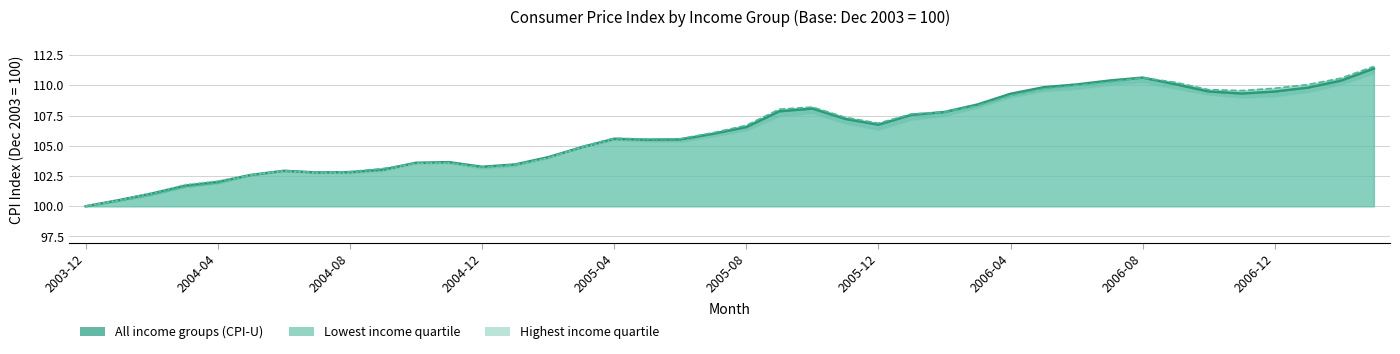

Between 2006-04 and 2006-12, which is larger?

2006-12